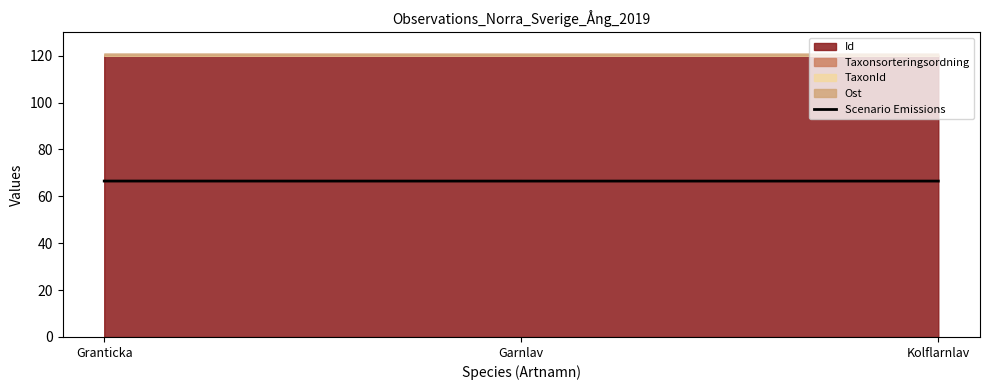

Does the chart display data point markers on the line(s)?

No